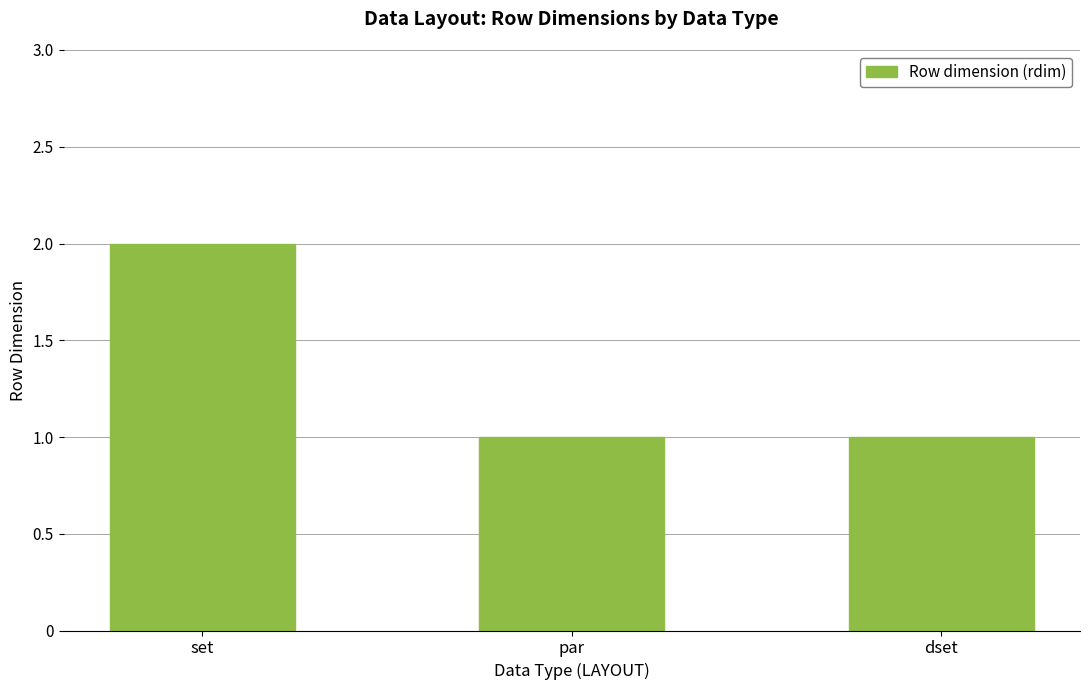

The chart shows a value of 1 at set. True or false?

False